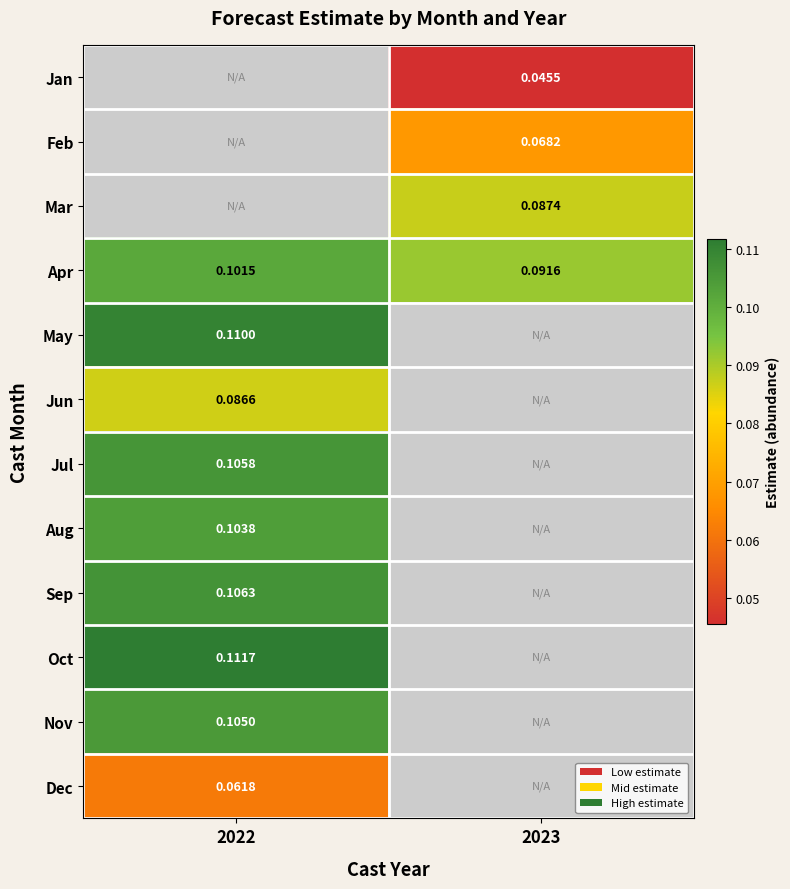

Is the value of Mar at 2023 greater than the value of Jan at 2023?

Yes